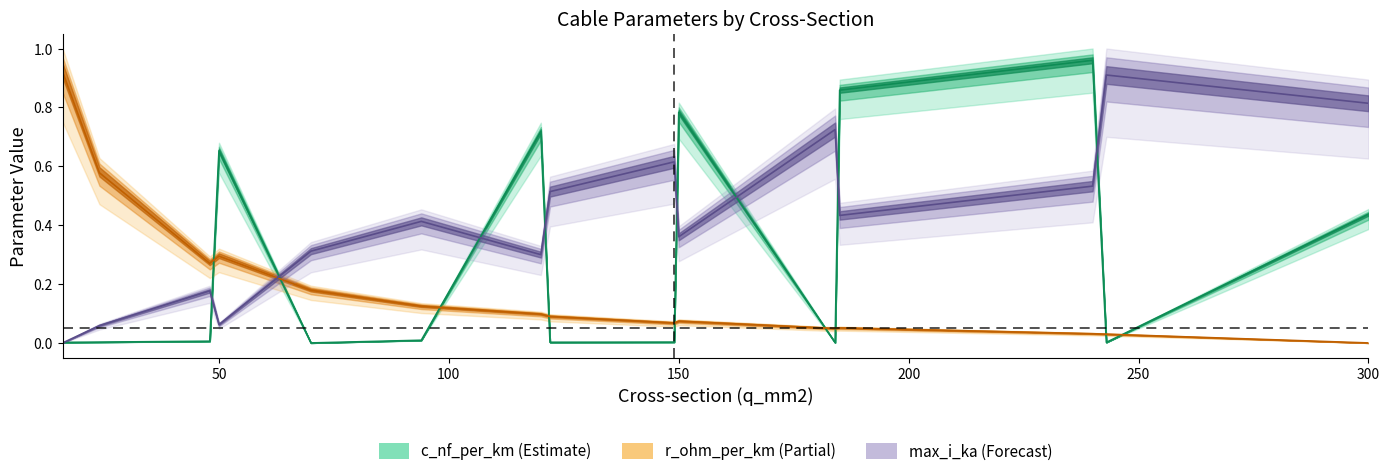

Rank the series at 70 from lowest to highest value.

c_nf_per_km, r_ohm_per_km, max_i_ka